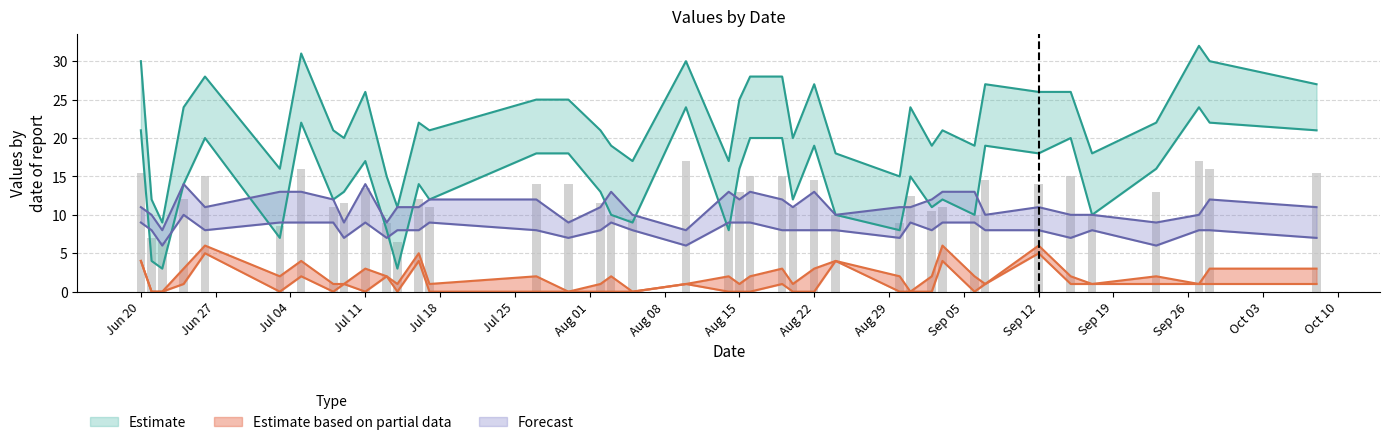

Reading left to right, what are all the values shown in this chart?

PC: 21	4	3	14	20	7	22	12	13	17	8	3	14	12	18	18	13	10	9	24	8	16	20	20	12	19	10	8	15	11	12	10	19	18	20	10	16	24	22	21
IF: 9	8	6	10	8	9	9	9	7	9	7	8	8	9	8	7	8	9	8	6	9	9	9	8	8	8	8	7	9	8	9	9	8	8	7	8	6	8	8	7
TB: 4	0	0	1	5	0	2	0	1	0	2	0	4	0	0	0	0	0	0	1	0	0	0	1	0	0	4	0	0	0	4	0	1	5	1	1	1	1	1	1